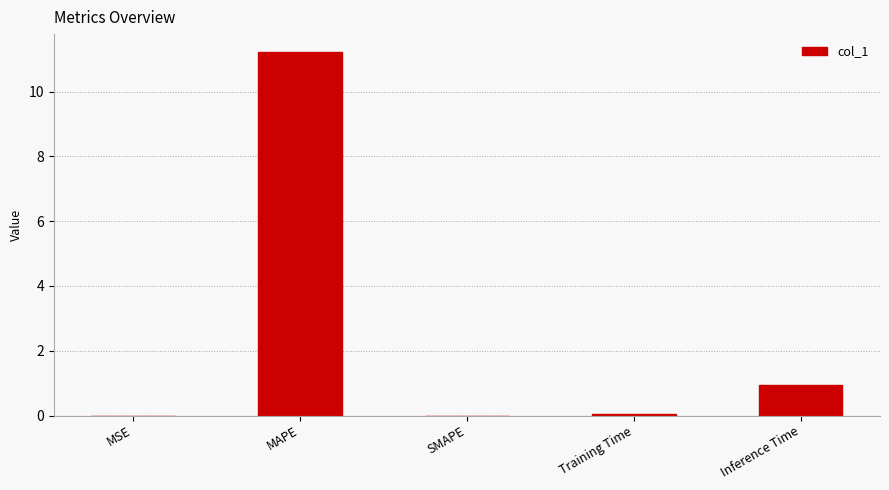

Are the bars horizontal?

No